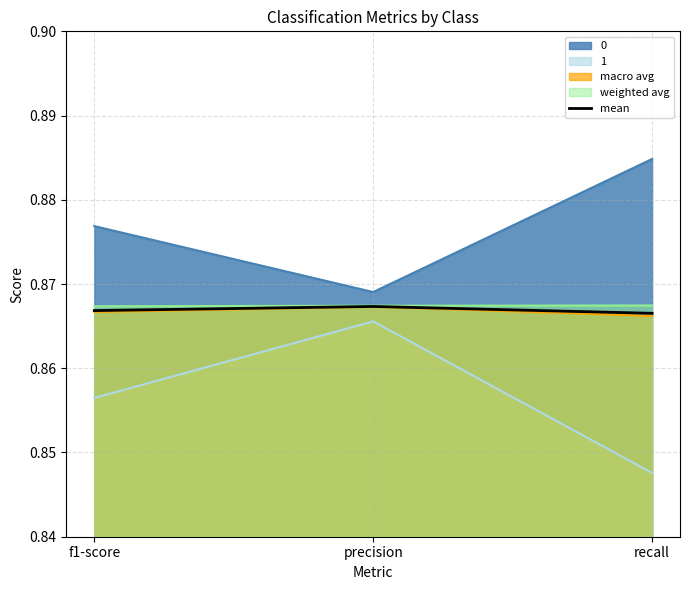

List the labels in order of value, smallest first.

recall, f1-score, precision